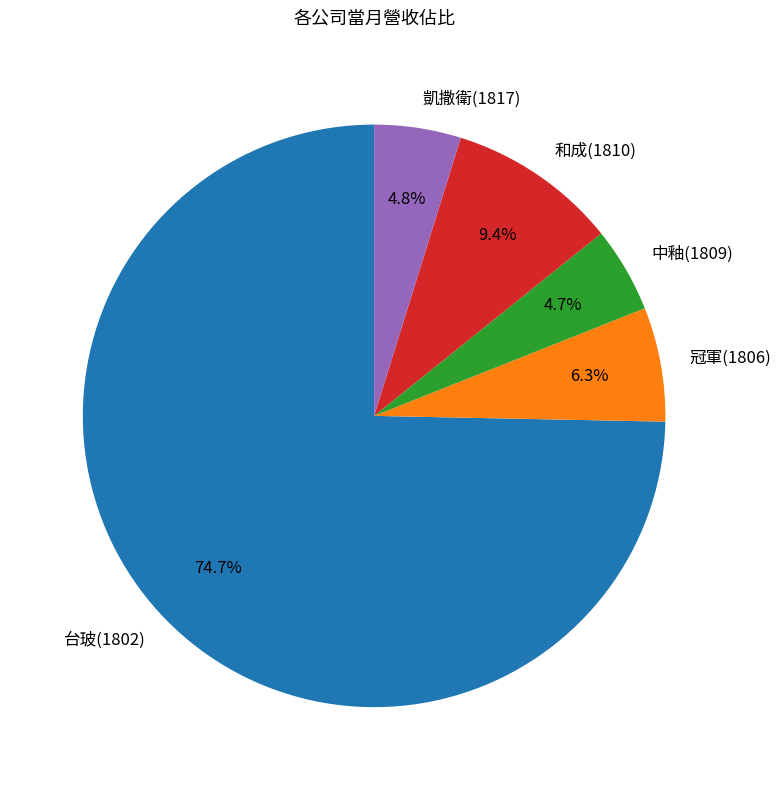

How many segments does this pie chart have?

5